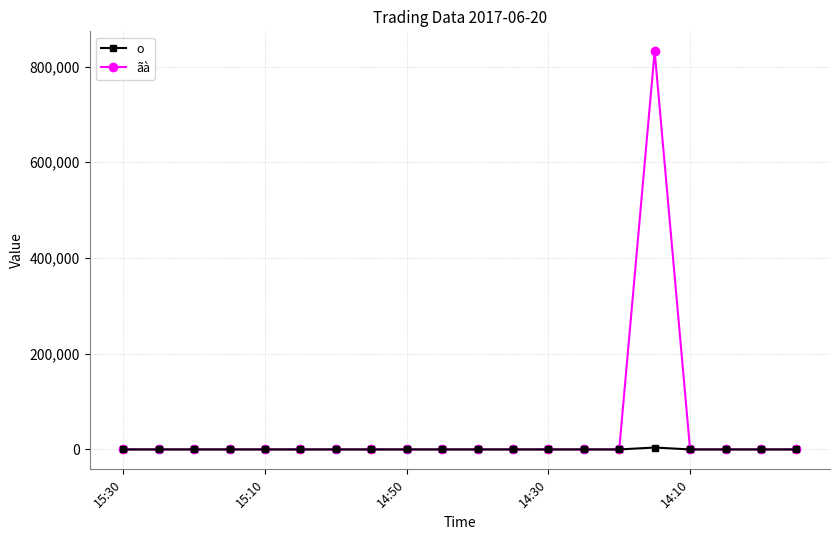

What is the value of the ãà point at the 16th from the left?

832000